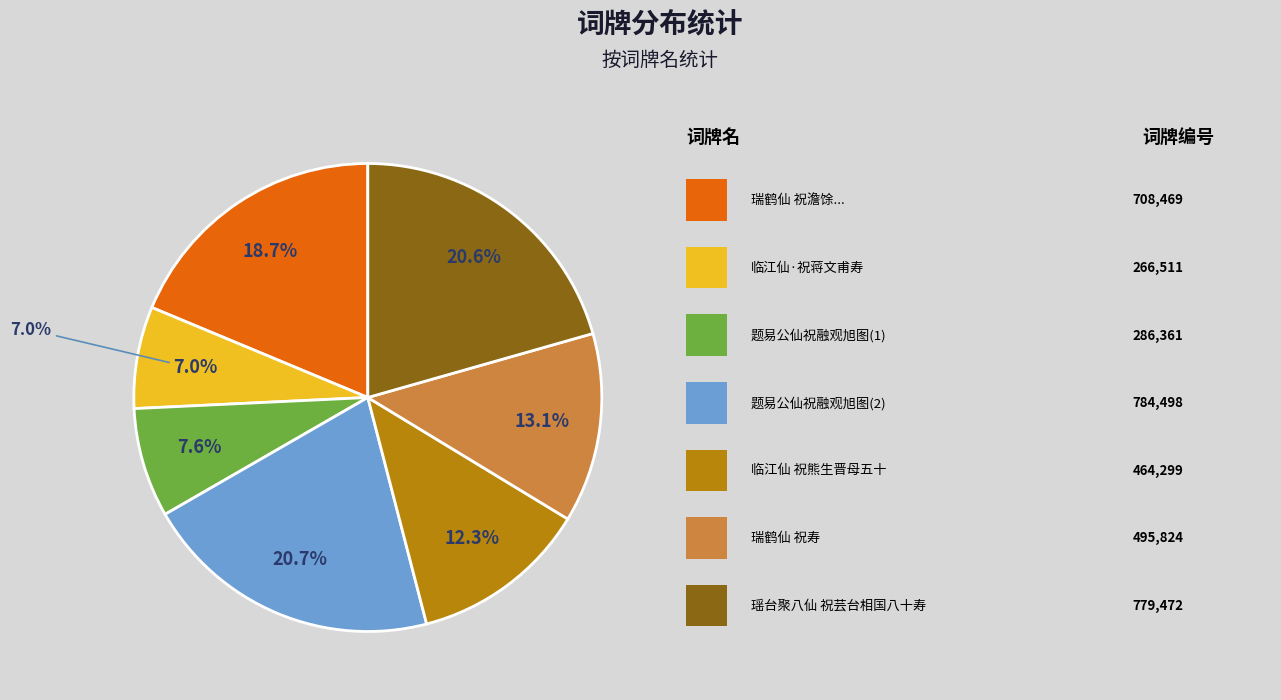

Count the number of slices in the pie.

7